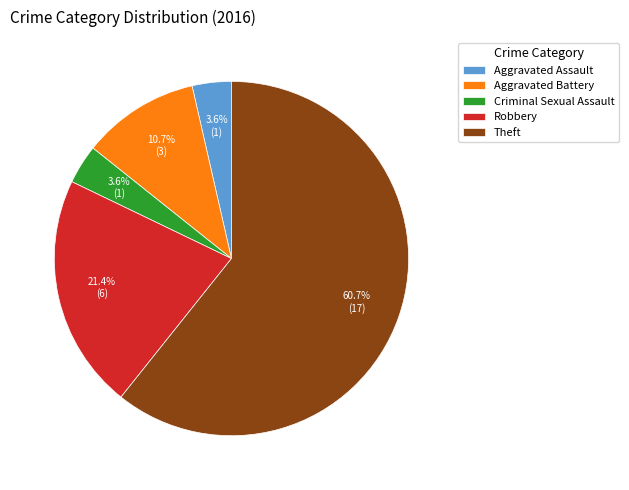

Which slice represents more than half of the pie?

Theft